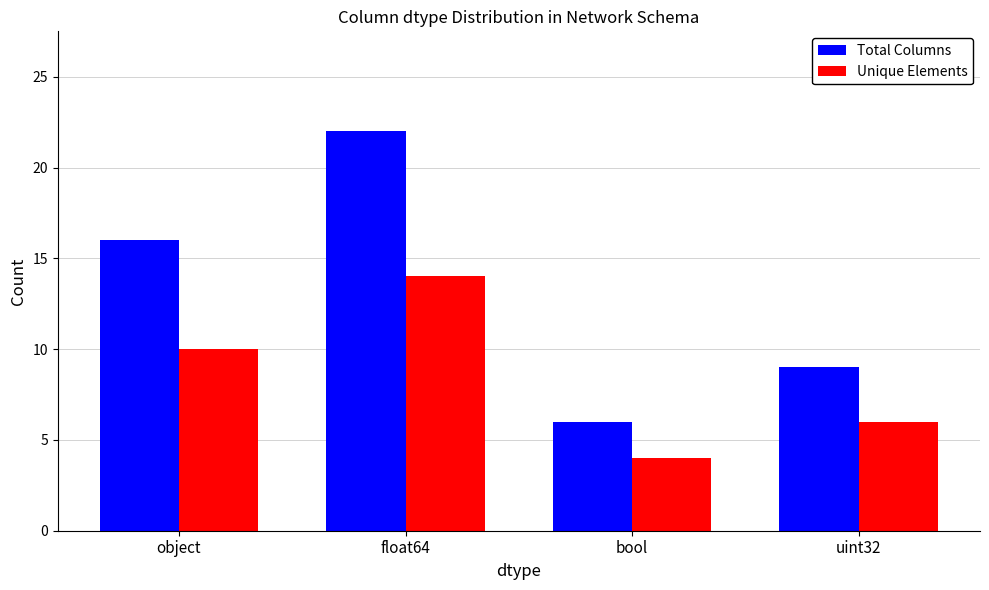

List the labels in order of Total Columns value, largest first.

float64, object, uint32, bool